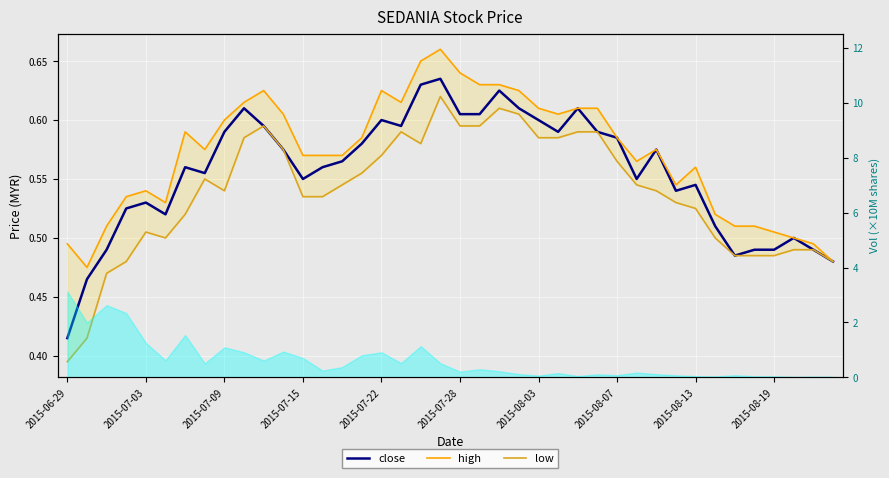

At 2015-08-19, list the series in order from smallest to largest.

low, close, high